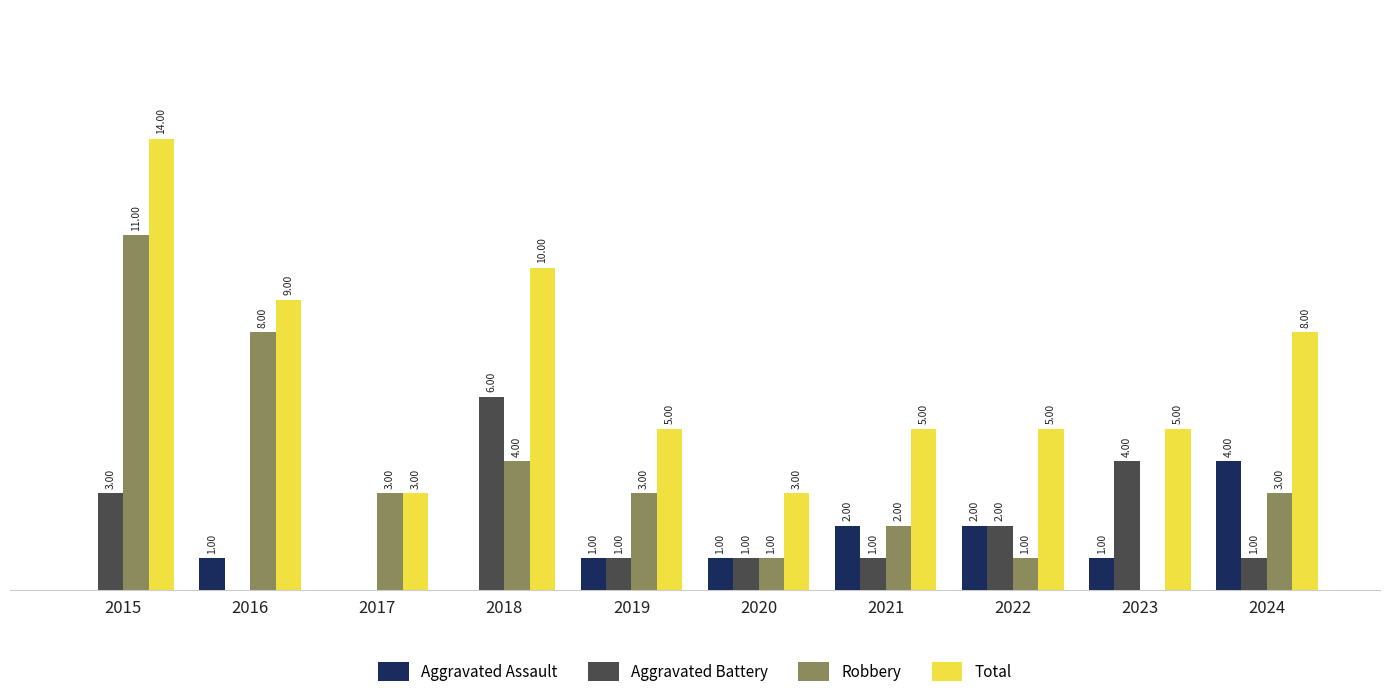

Reading left to right, extract all data points from this chart.

Aggravated Assault: 2015=0	2016=1	2017=0	2018=0	2019=1	2020=1	2021=2	2022=2	2023=1	2024=4
Aggravated Battery: 2015=3	2016=0	2017=0	2018=6	2019=1	2020=1	2021=1	2022=2	2023=4	2024=1
Robbery: 2015=11	2016=8	2017=3	2018=4	2019=3	2020=1	2021=2	2022=1	2023=0	2024=3
Total: 2015=14	2016=9	2017=3	2018=10	2019=5	2020=3	2021=5	2022=5	2023=5	2024=8